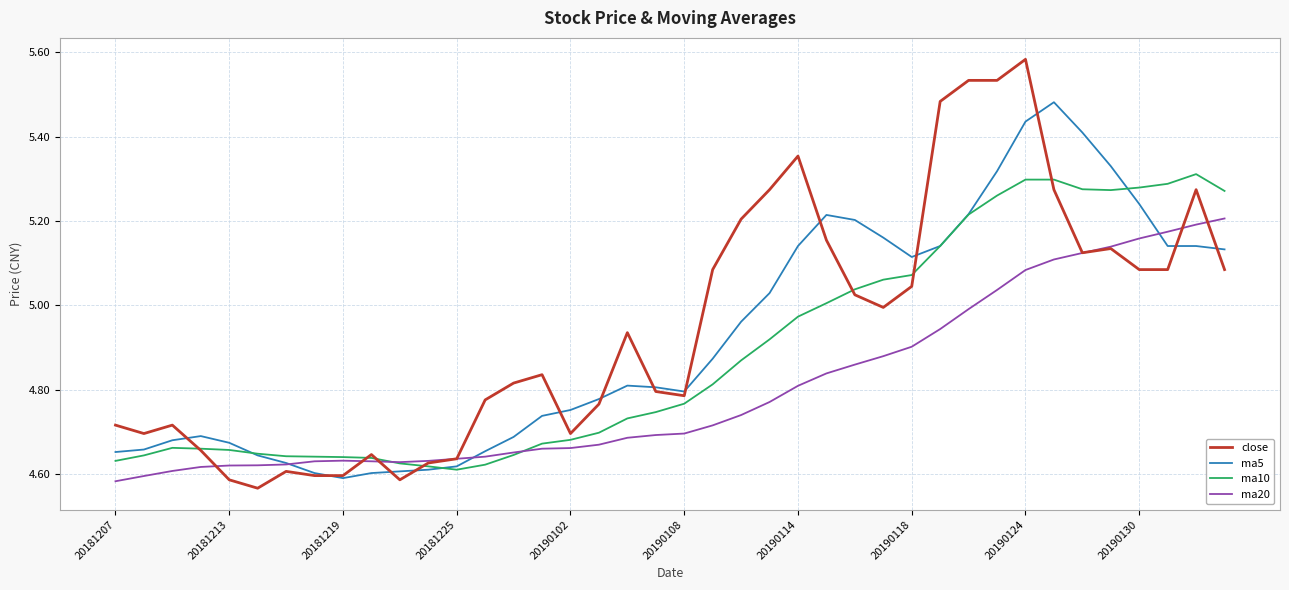

How many times do close and ma5 cross each other?

13